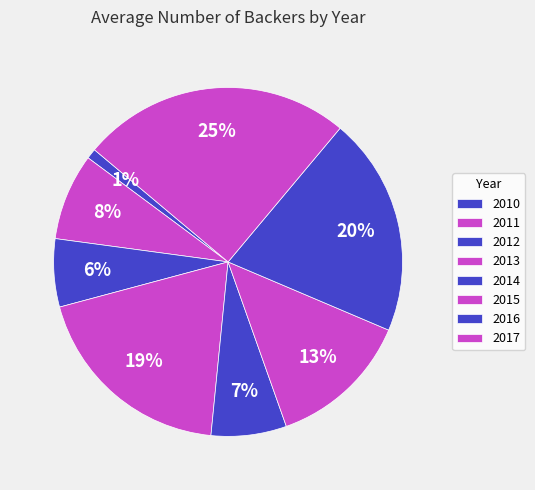

Which slice is the largest?

2017